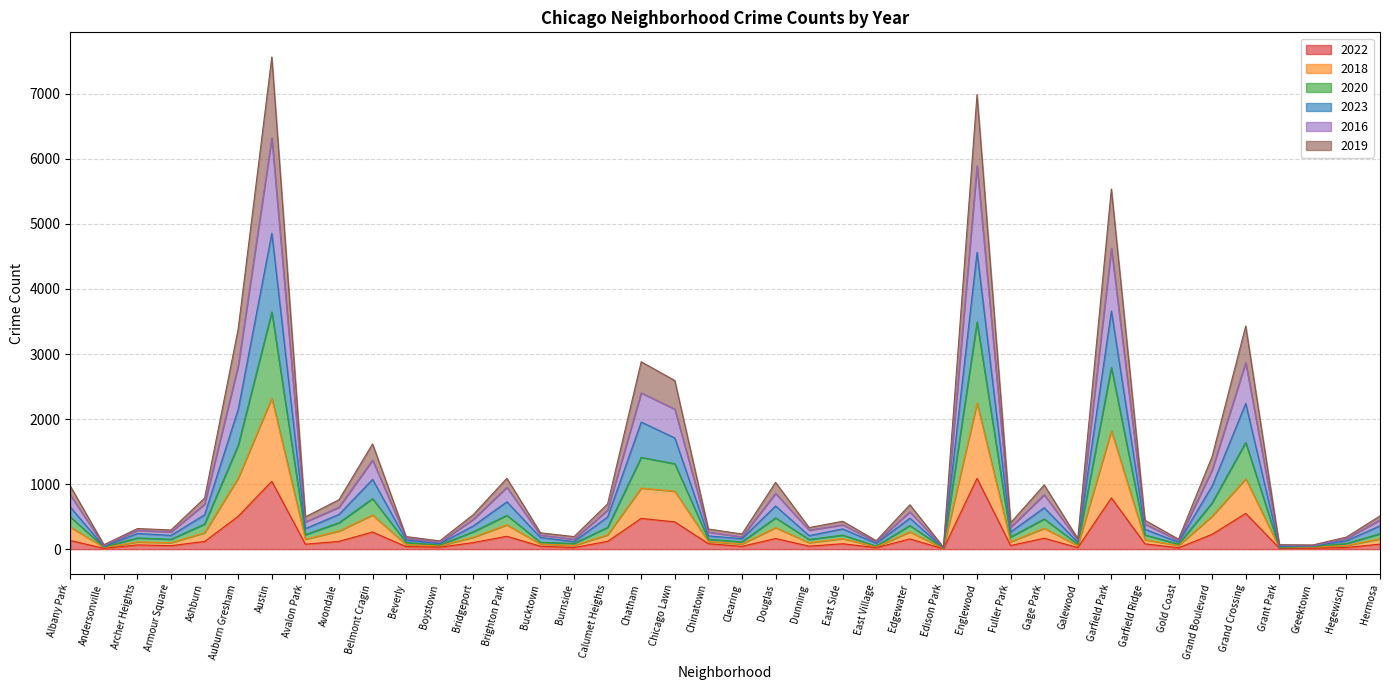

Rank the categories by 2019 value from lowest to highest.

Edison Park, Greektown, Andersonville, Grant Park, Boystown, East Village, Gold Coast, Galewood, Hegewisch, Burnside, Beverly, Clearing, Bucktown, Armour Square, Chinatown, Archer Heights, Dunning, Fuller Park, East Side, Garfield Ridge, Avalon Park, Hermosa, Bridgeport, Edgewater, Calumet Heights, Avondale, Ashburn, Albany Park, Gage Park, Douglas, Brighton Park, Grand Boulevard, Belmont Cragin, Chicago Lawn, Chatham, Auburn Gresham, Grand Crossing, Garfield Park, Englewood, Austin